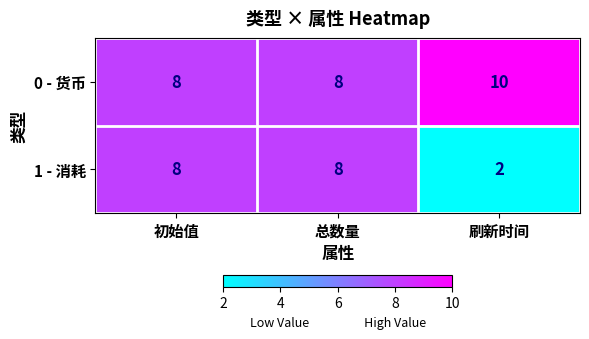

List the series in order of their peak value, lowest first.

1 - 消耗, 0 - 货币